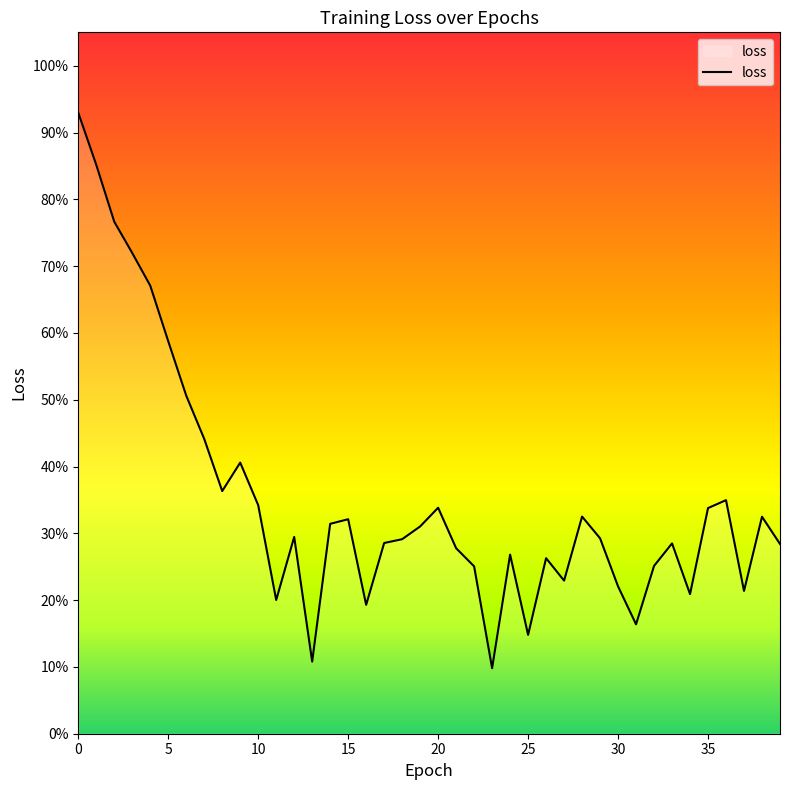

Is this an area chart (filled region under the line)?

Yes